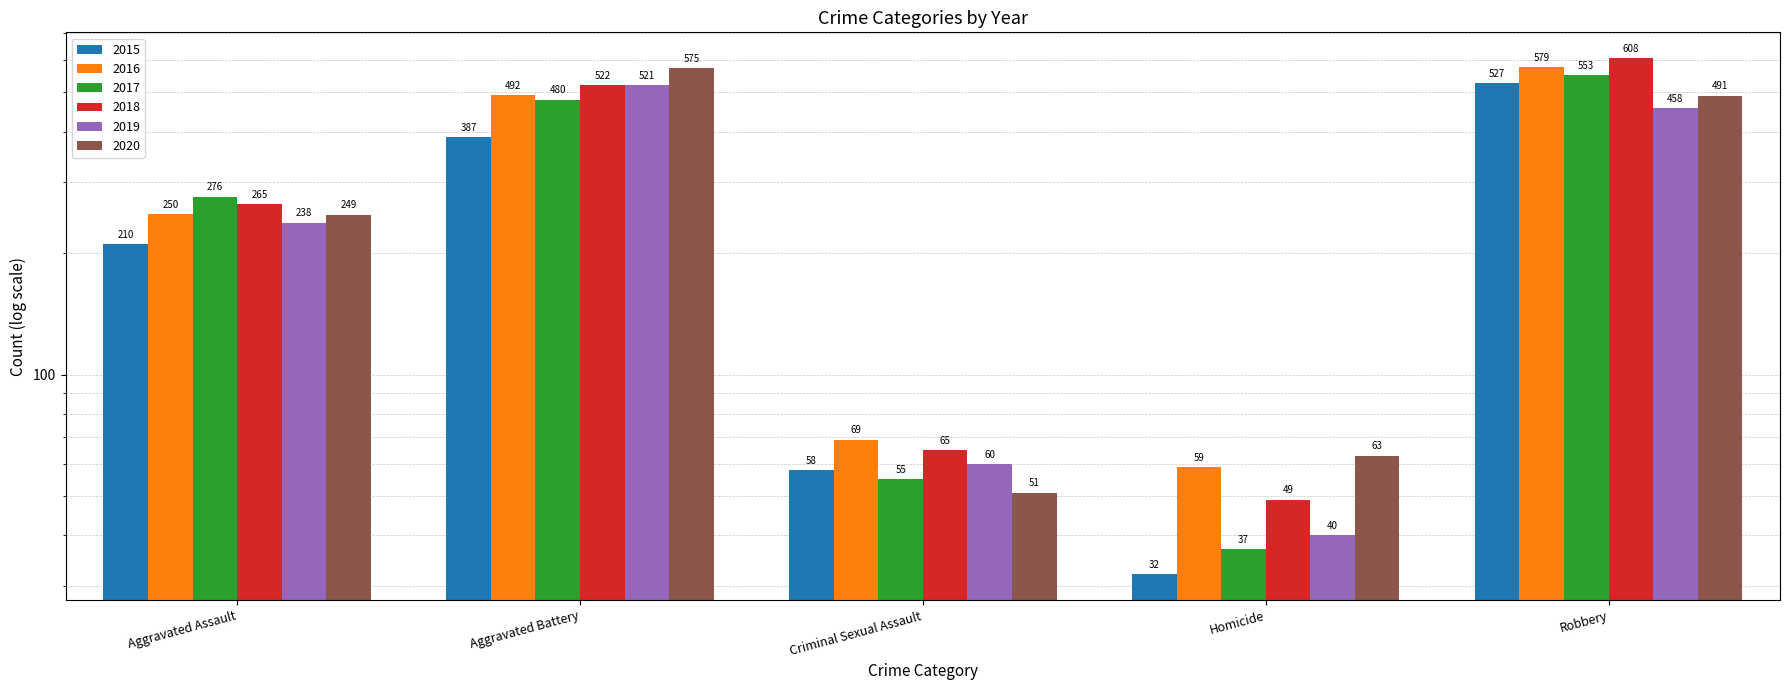

How many bars are there in each group?

6